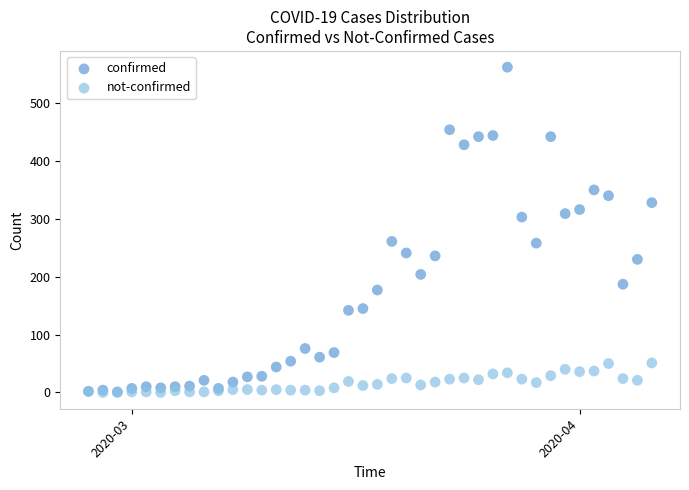

What are all the series names shown in the legend?

confirmed, not-confirmed